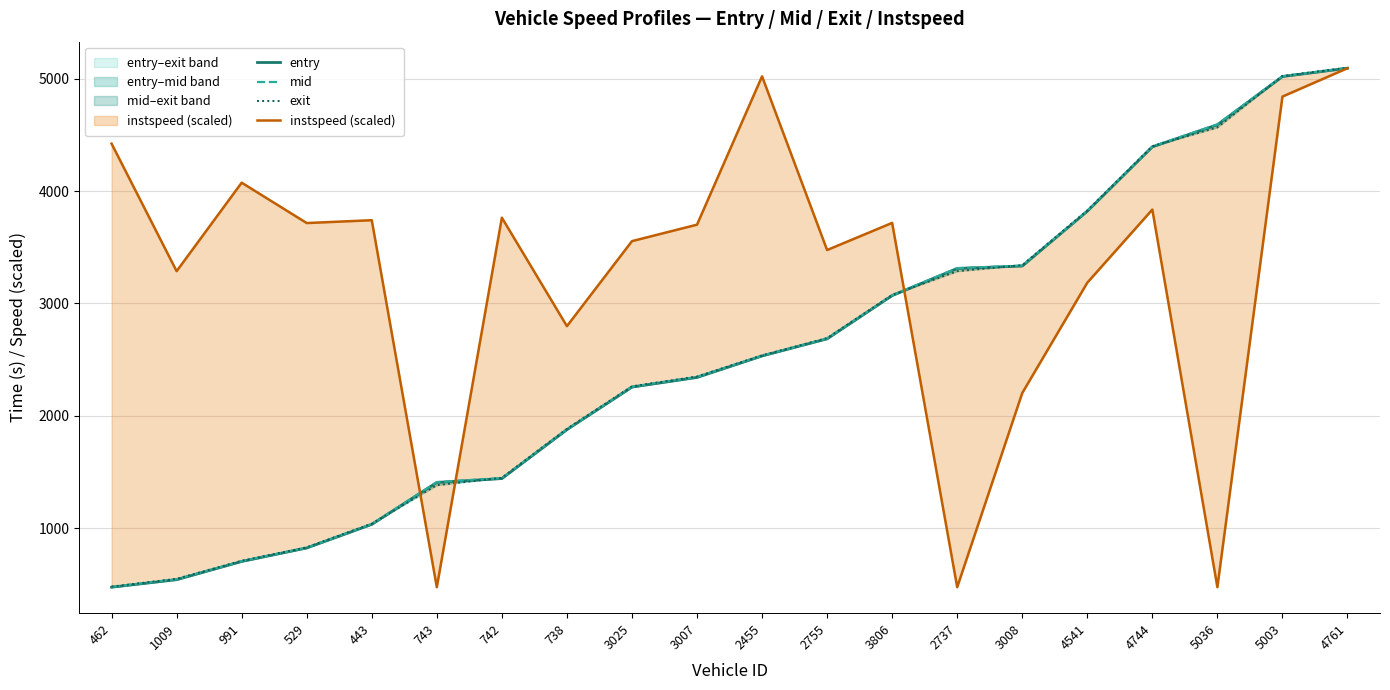

True or false: exit and instspeed (scaled) intersect in this chart.

True